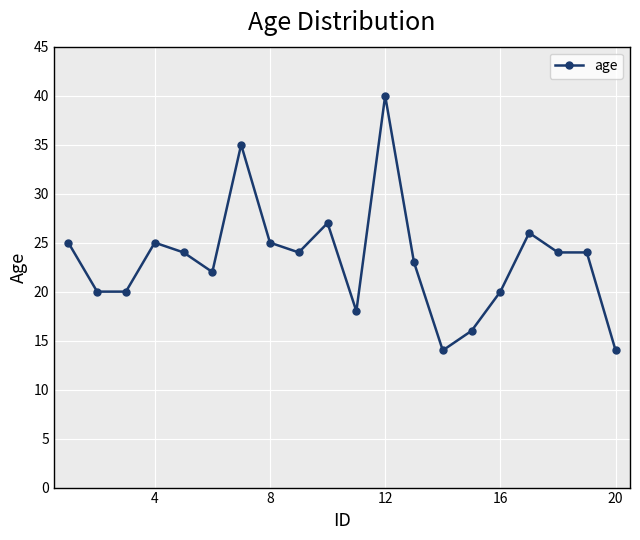

What is the value of the 17th point from the left?

26